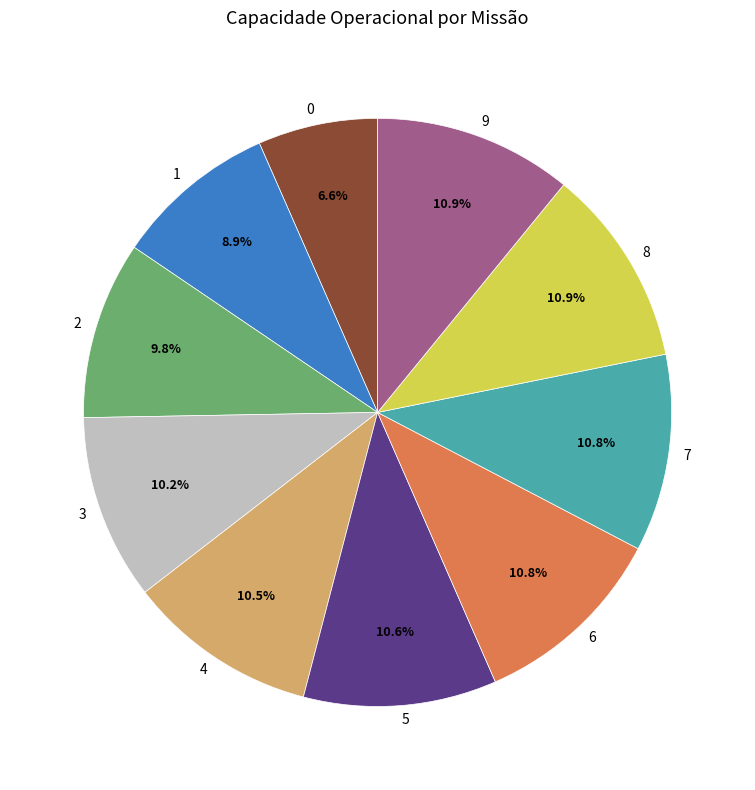

Do 2 and 7 together represent more than half of the pie?

No